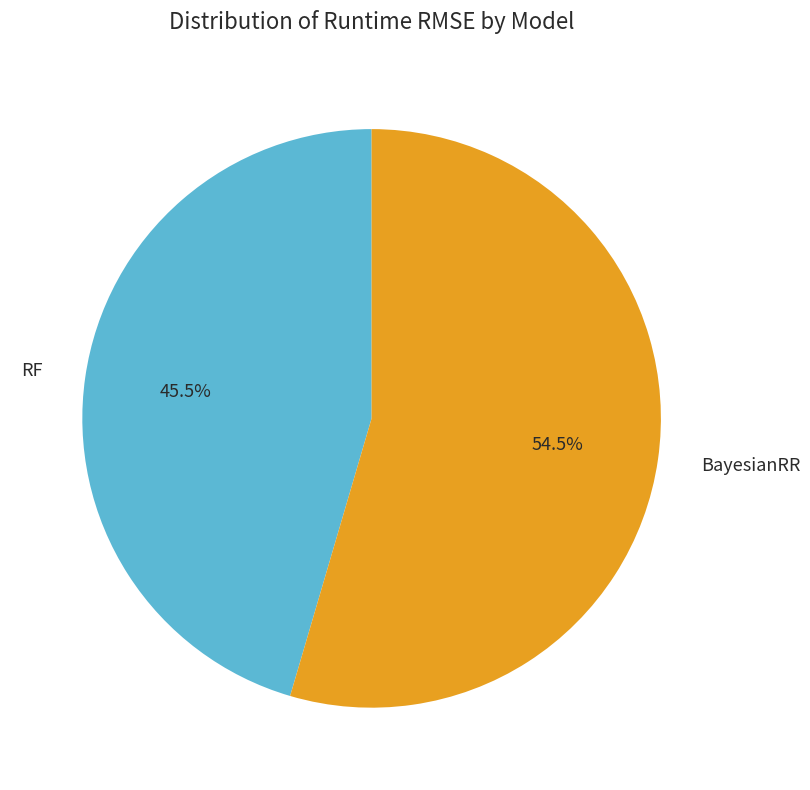

Between BayesianRR and RF, which is larger?

BayesianRR